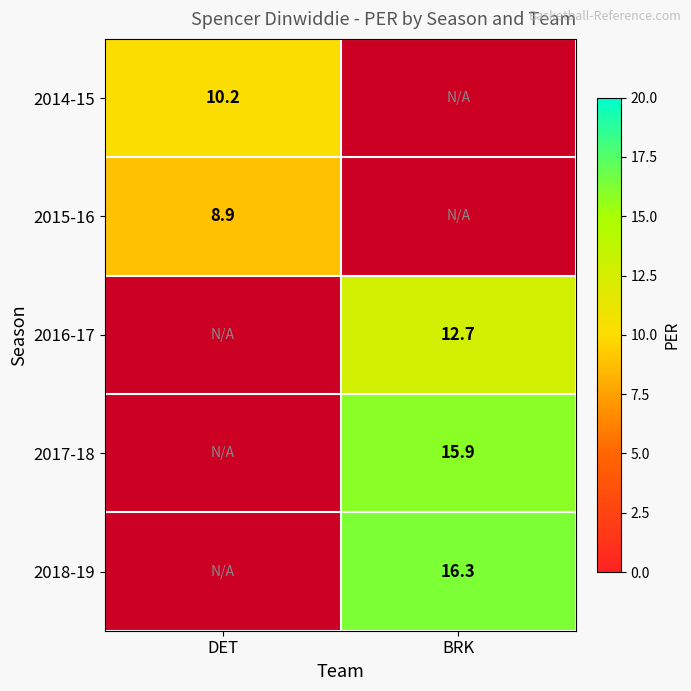

True or false: 2015-16 has a value of 3.4 at DET.

False